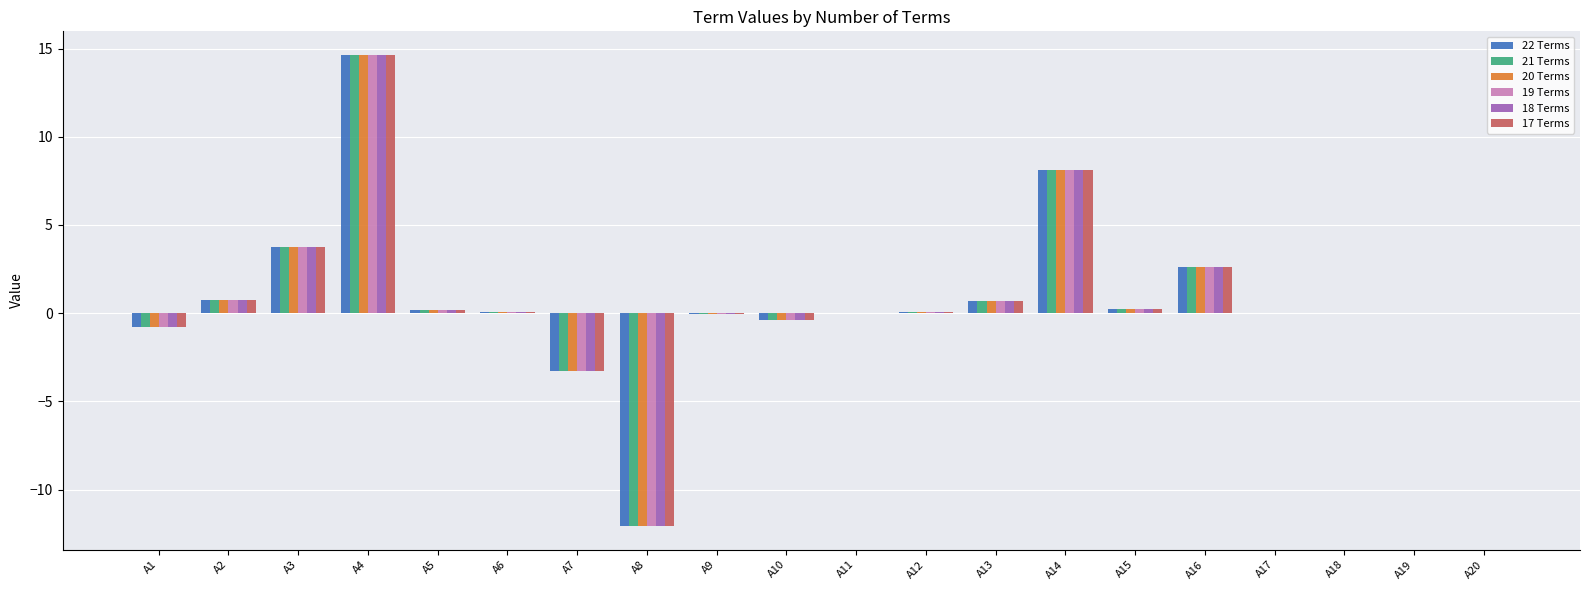

True or false: 21 Terms has a value of 0.0 at A18.

True